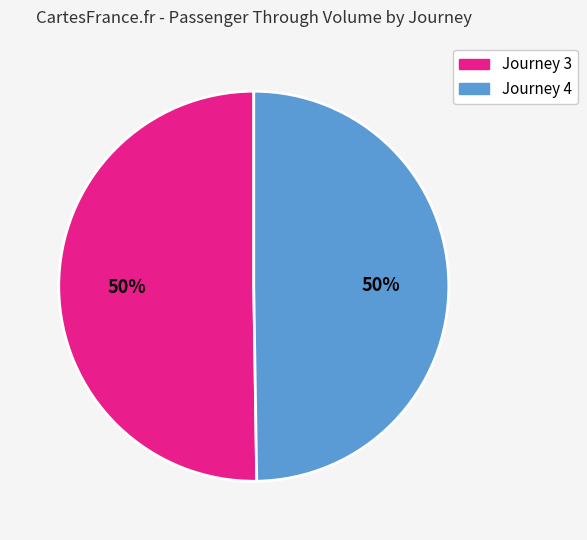

To the nearest percent, what is the average slice percentage?

50%